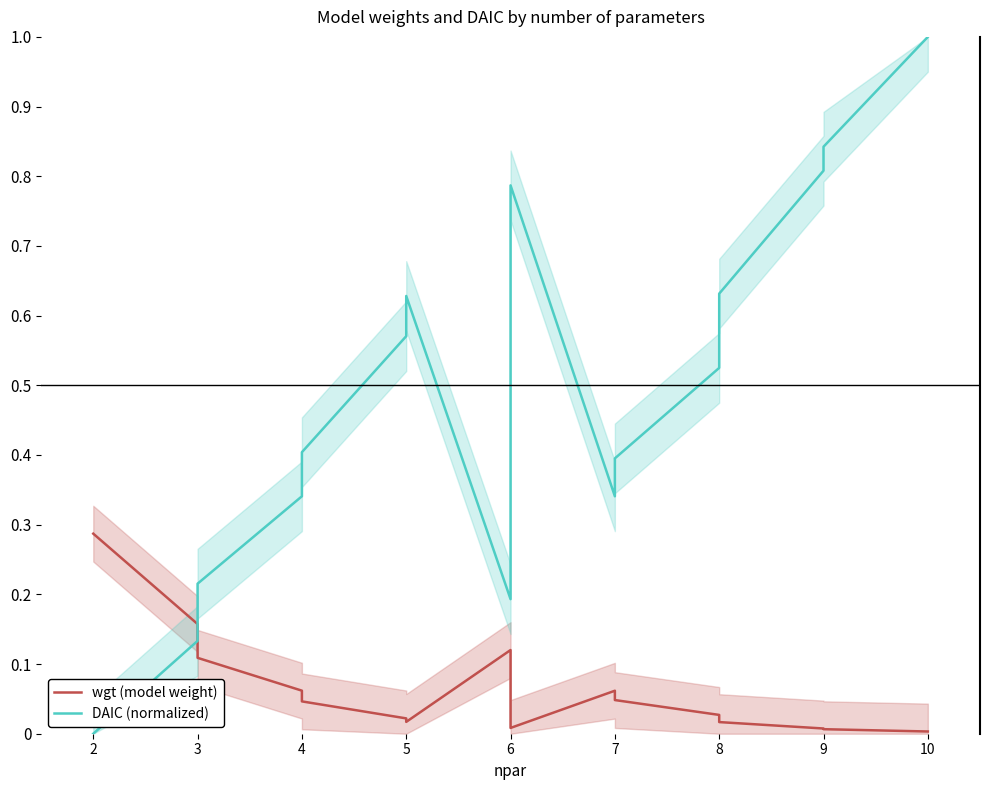

Between 3 and 4, which series saw the biggest shift?

DAIC (normalized)